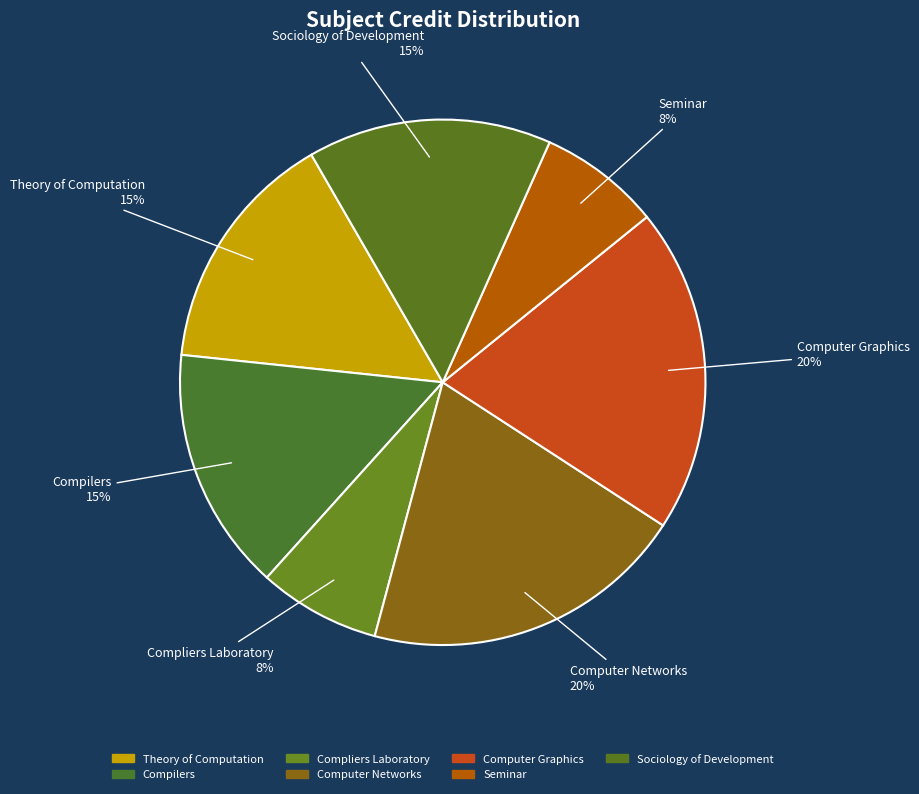

Approximately how many times larger is the value at Theory of Computation compared to Seminar?

2.0